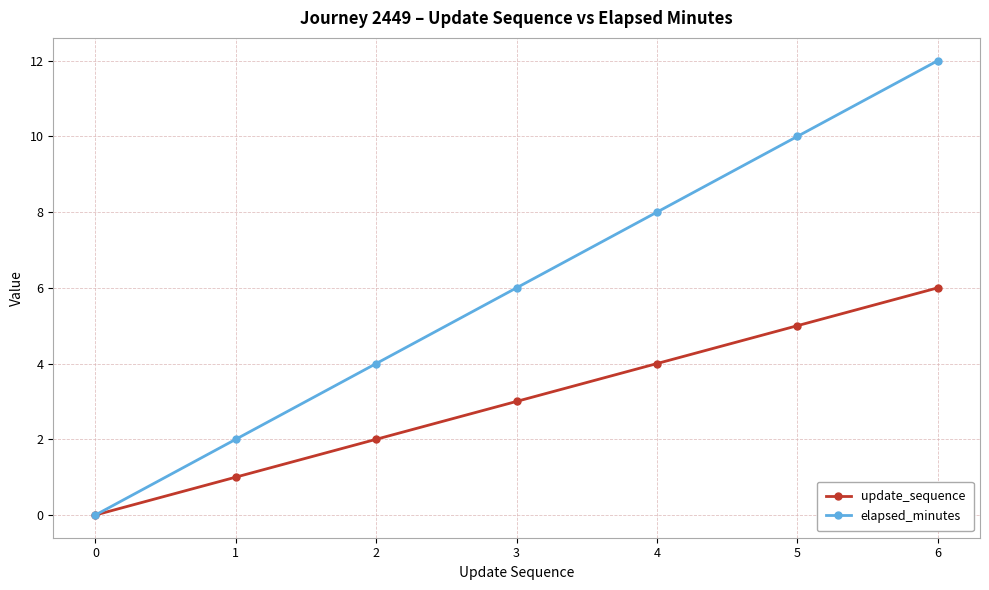

What is the value of the update_sequence point at the 3rd from the left?

2